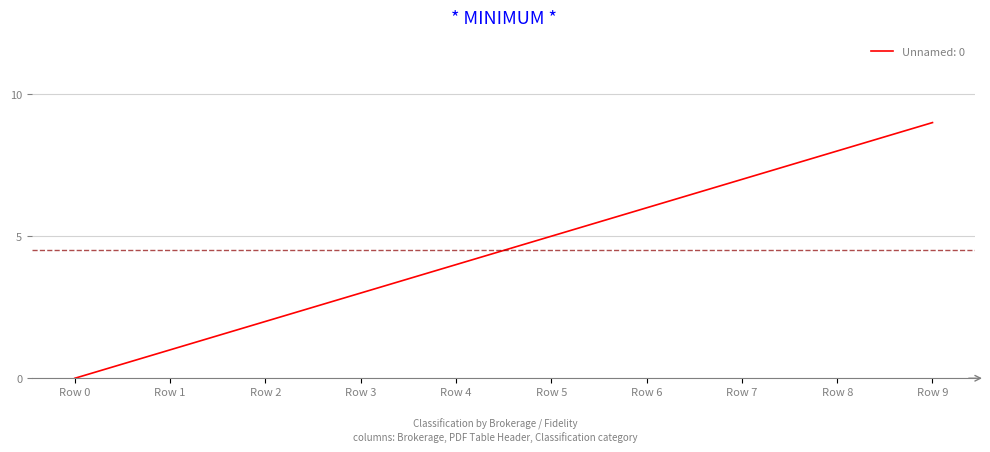

What is the sum of all values?

45